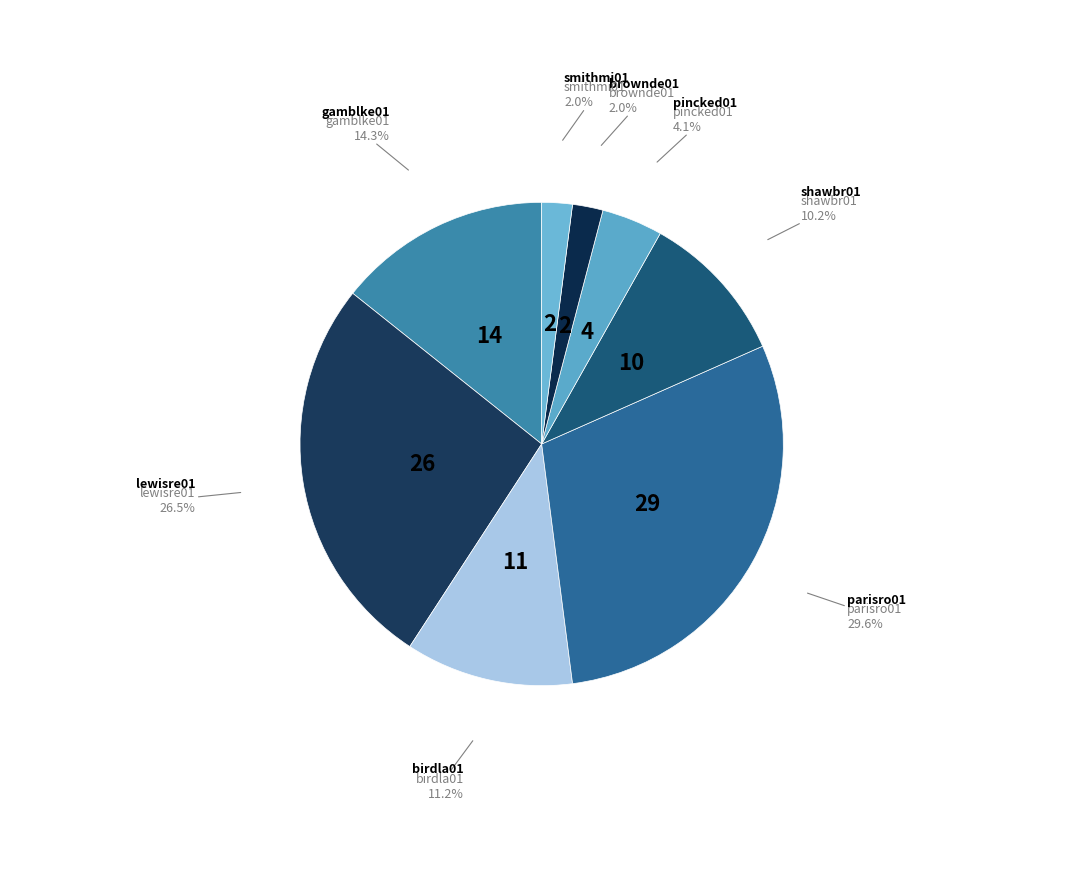

To the nearest percent, what portion does pincked01 represent?

4%